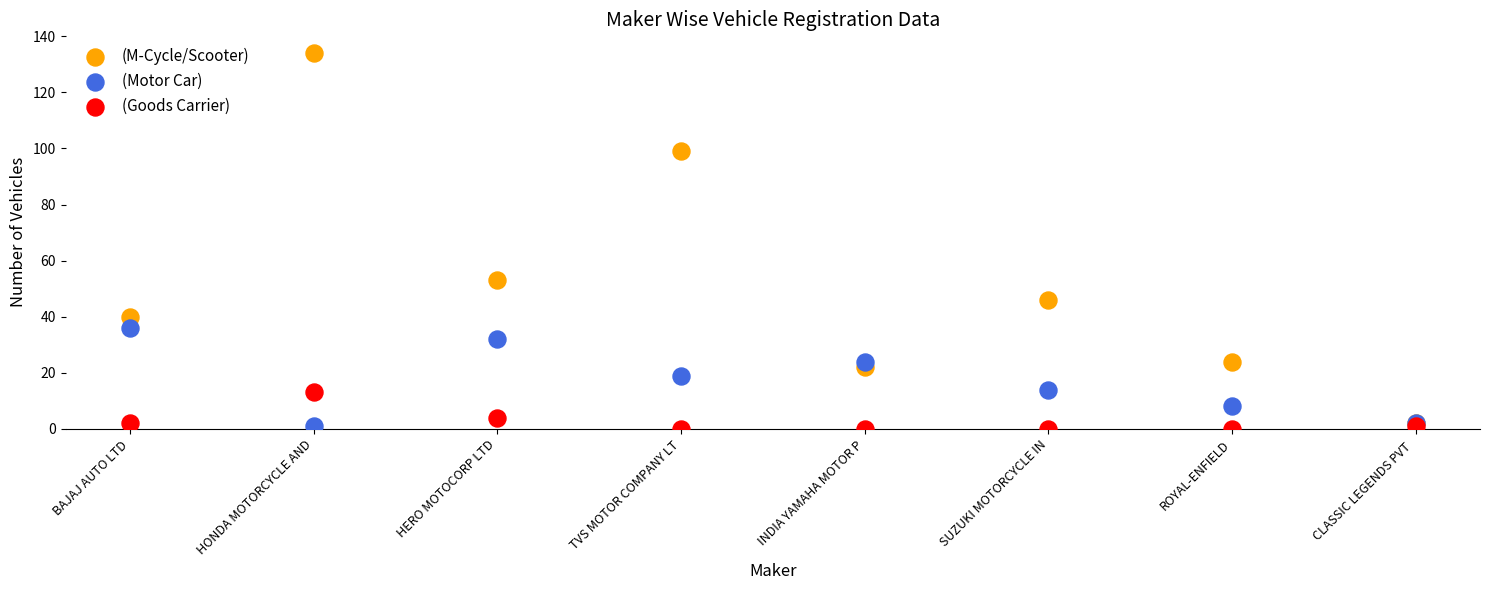

In the (M-Cycle/Scooter) series, what Y value is closest to 68?

53